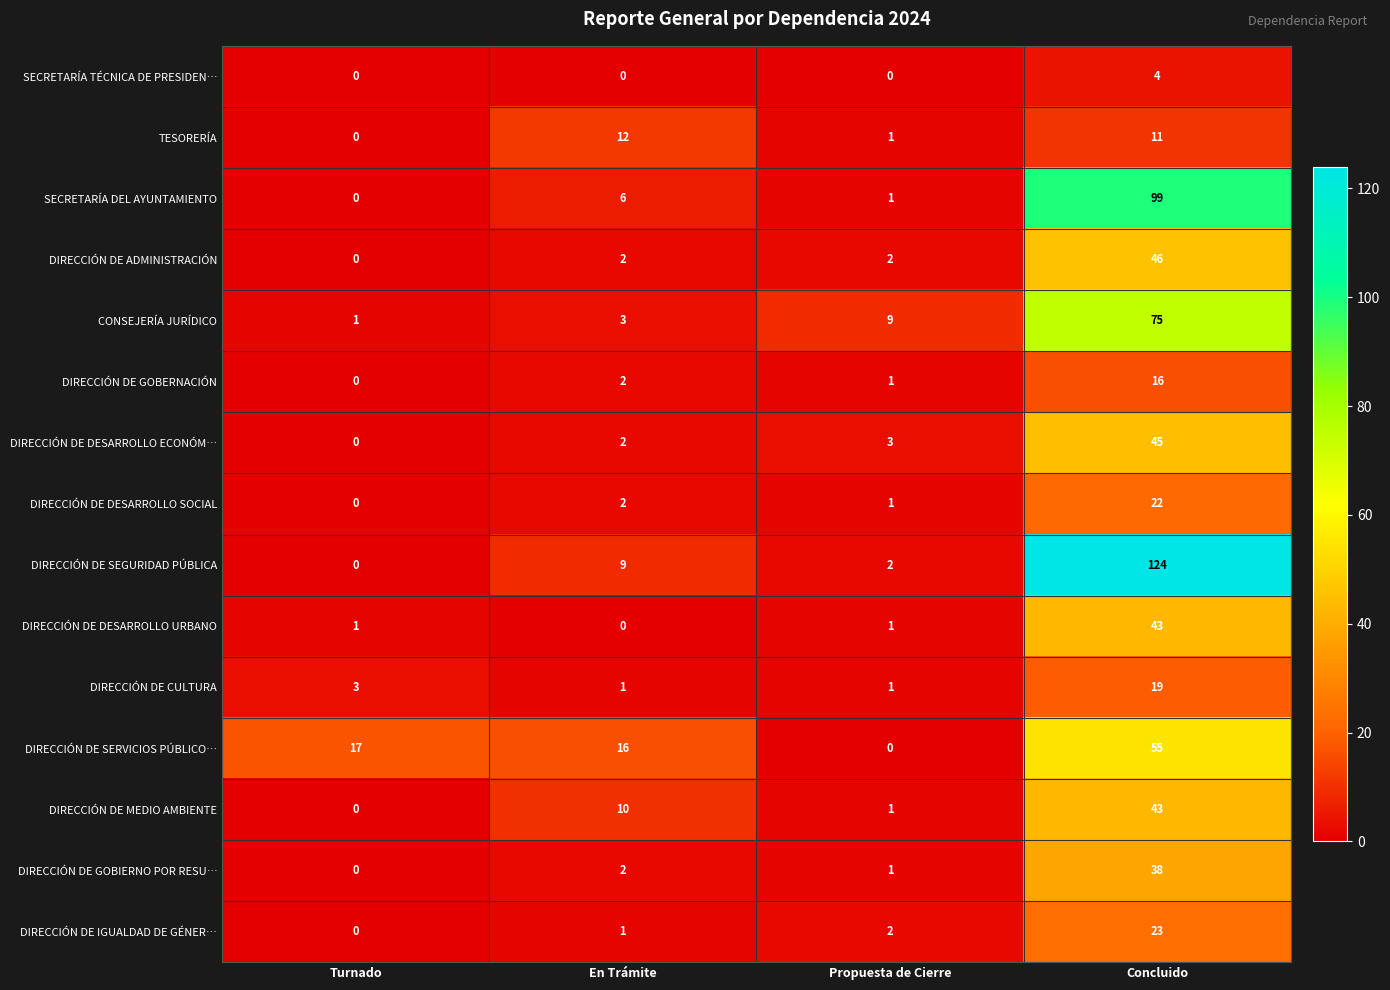

At which label is DIRECCIÓN DE GOBERNACIÓN closest to 8?

En Trámite